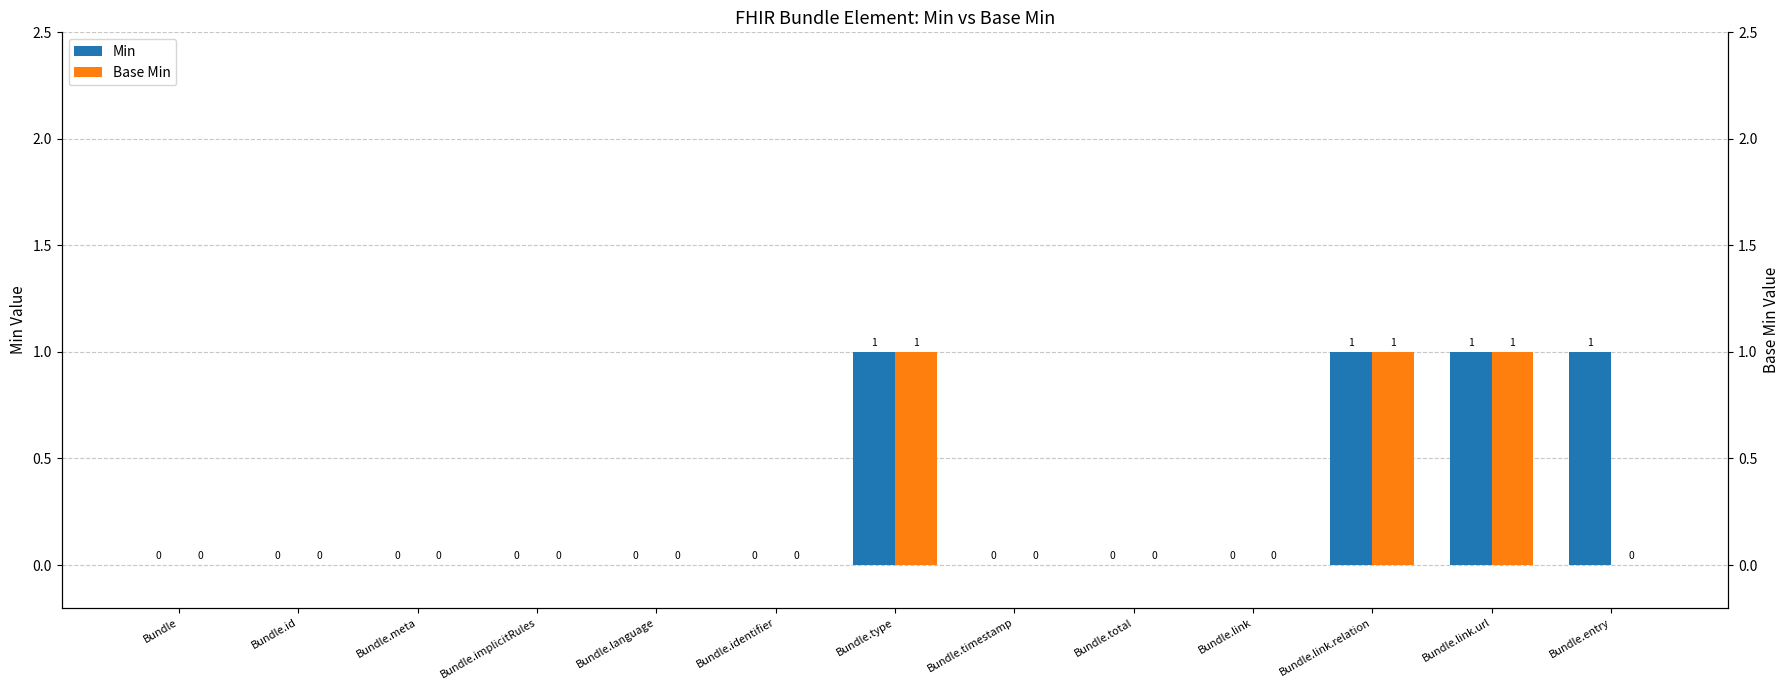

The value of Base Min at Bundle.link.relation is 2. True or false?

False